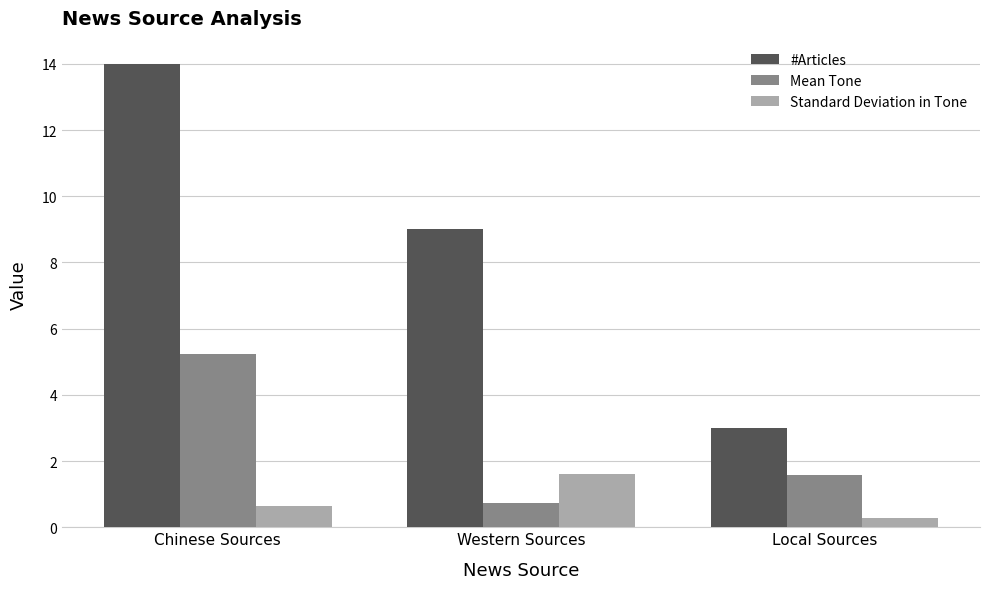

Count the number of data series in this chart.

3